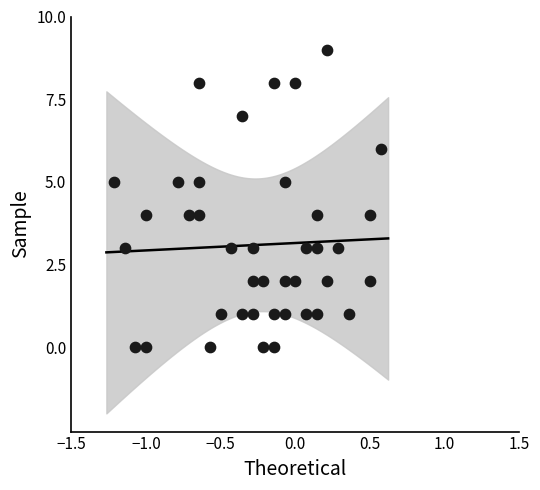

What is the range of Y values (max minus min)?

9